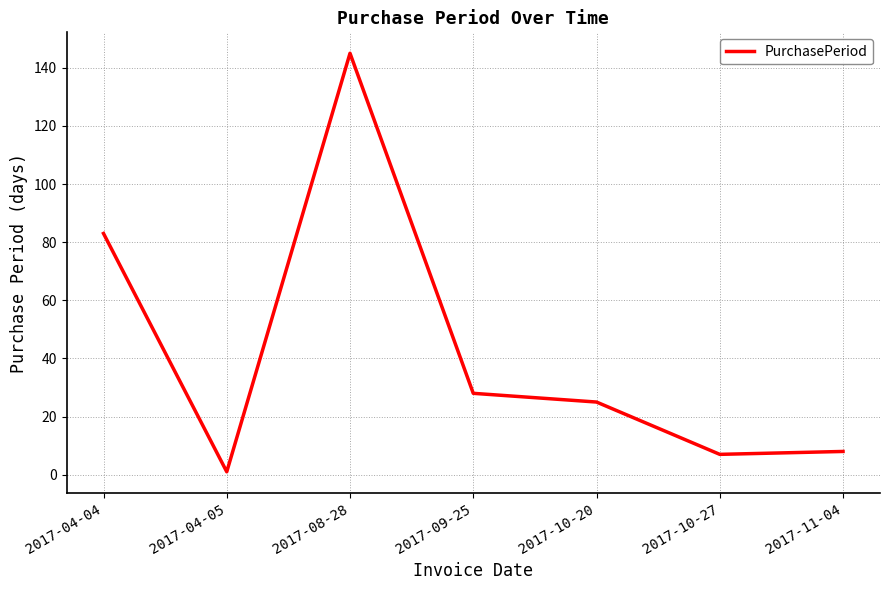

Reading left to right, extract all data points from this chart.

2017-04-04=83	2017-04-05=1	2017-08-28=145	2017-09-25=28	2017-10-20=25	2017-10-27=7	2017-11-04=8